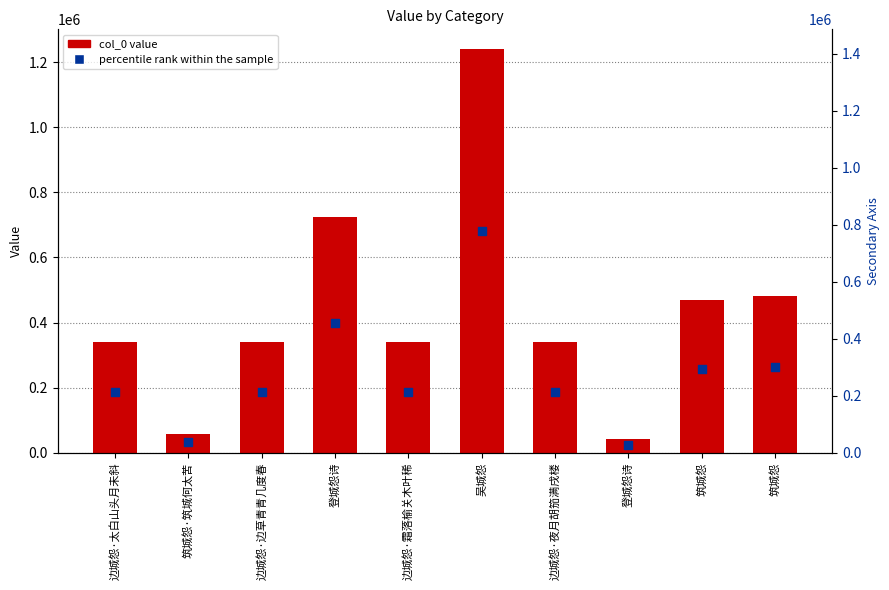

What are all the series names shown in the legend?

col_0, percentile rank within the sample